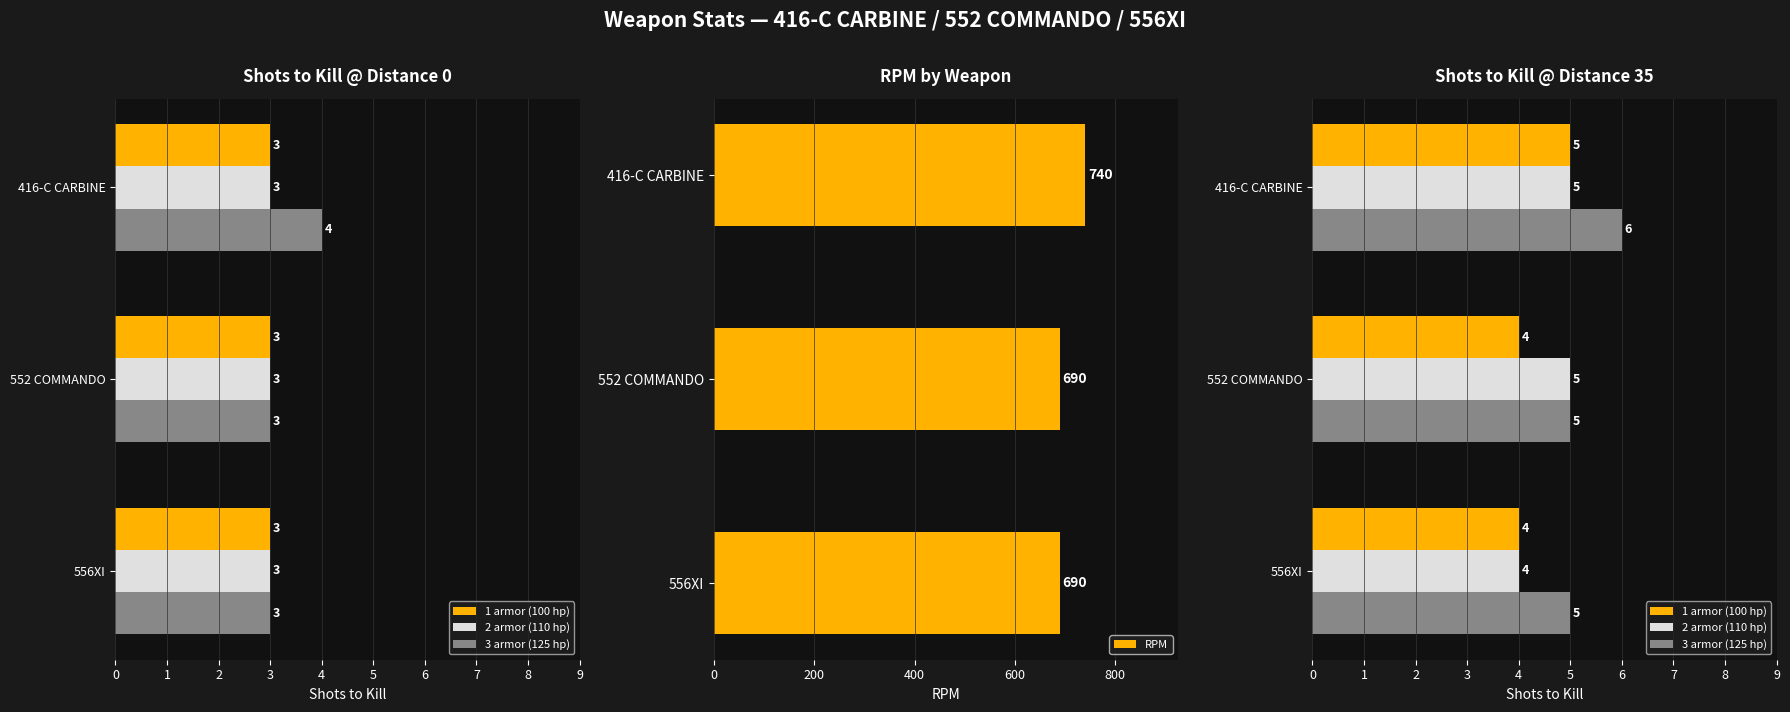

At how many categories does at least one series exceed 616?

3